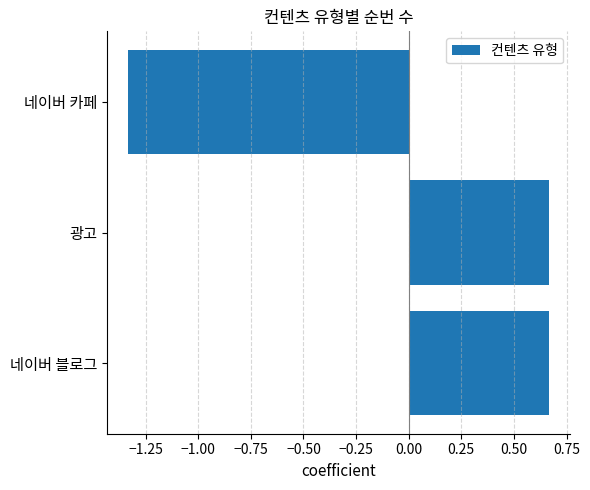

Does the chart contain stacked bars?

No